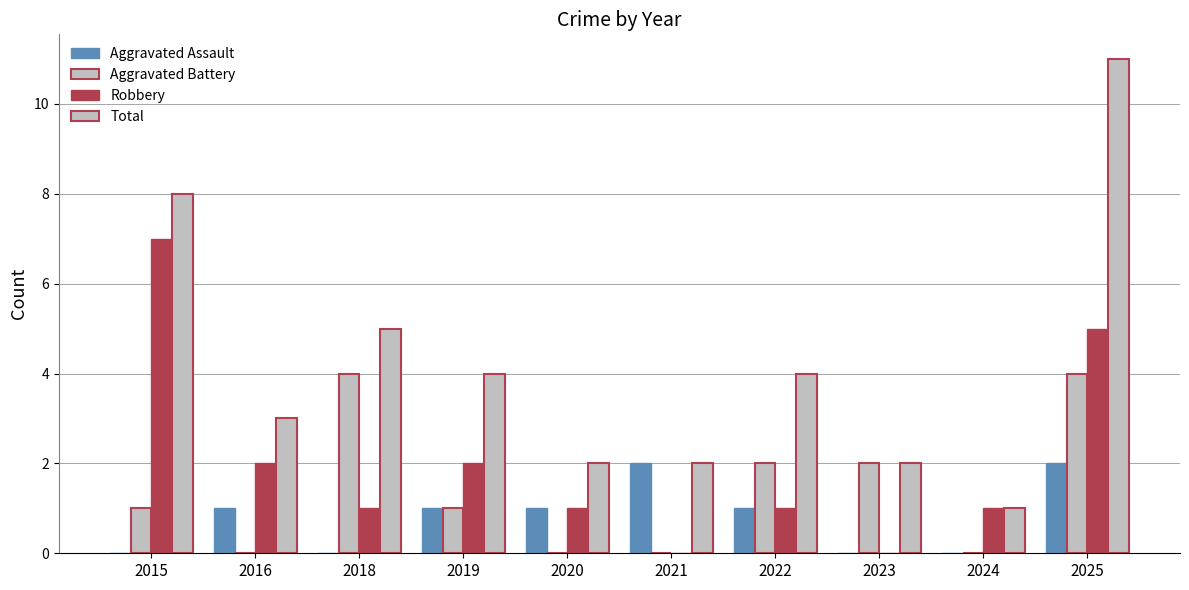

What is the value of the Robbery bar at the 3rd from the left?

1